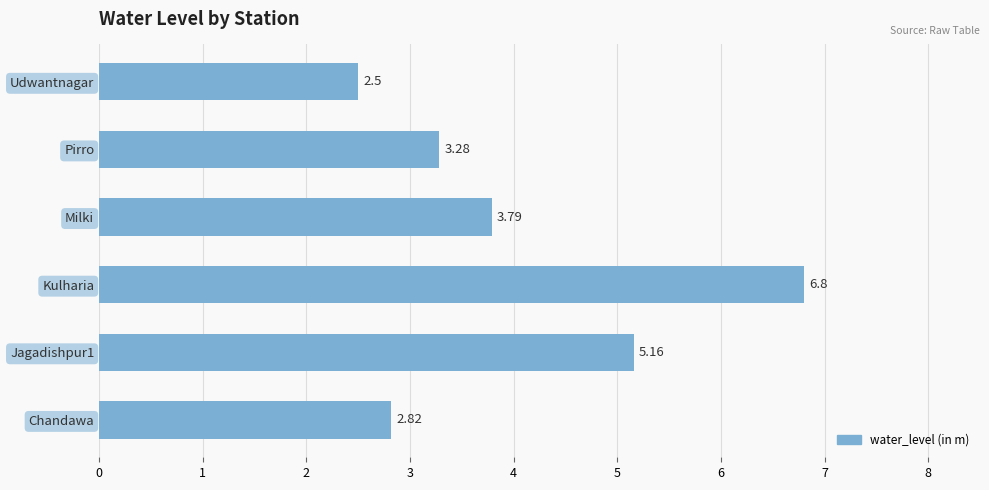

What is the sum of the values at Pirro and Chandawa?

6.1